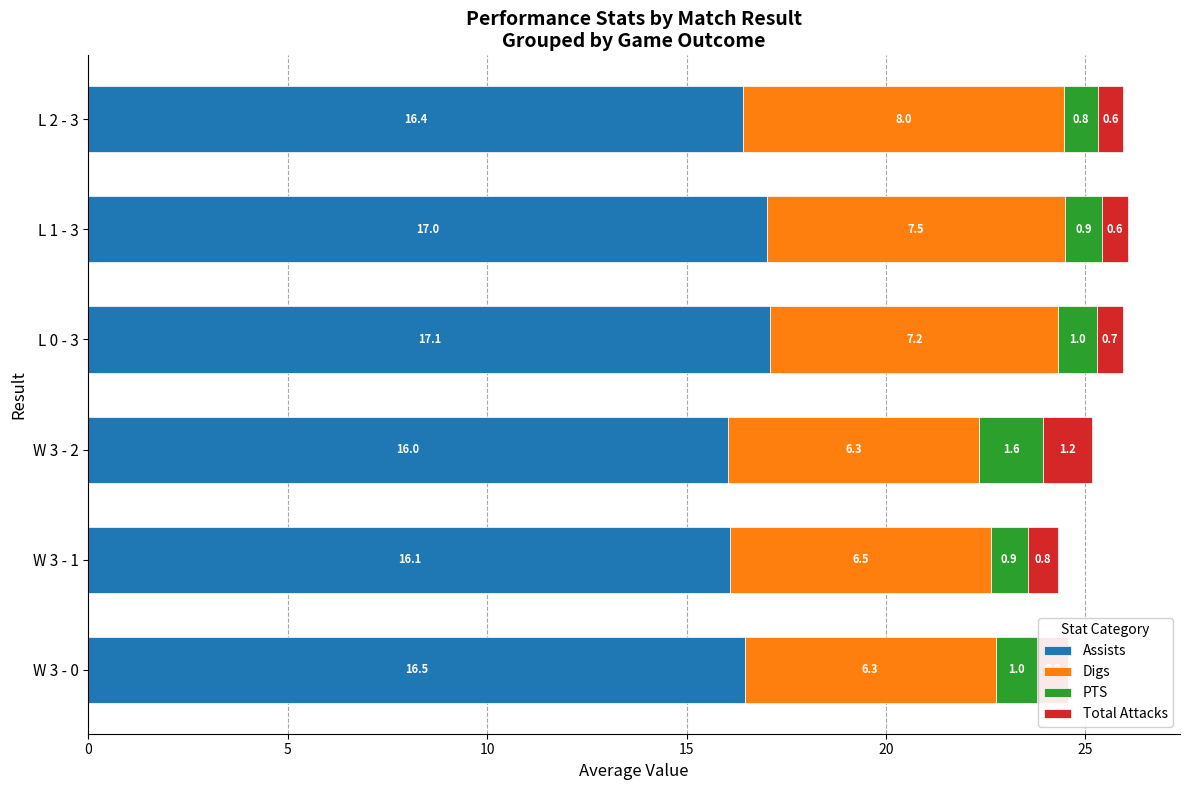

The value of Assists at L 0 - 3 is 17.1. True or false?

True